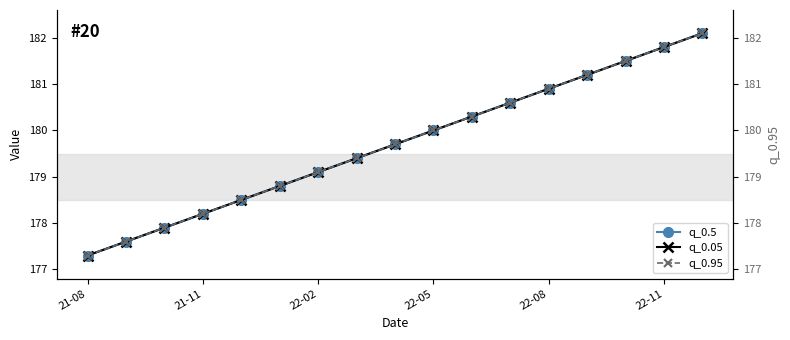

The q_0.95 series shows 239.7 at 22-08. True or false?

False